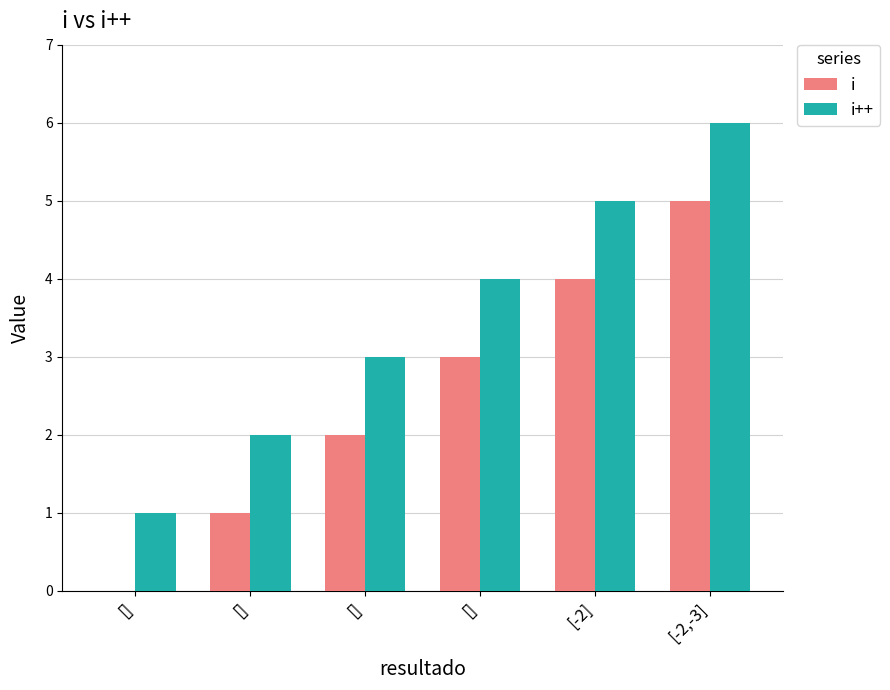

Where does the i series first go above 3?

[-2]